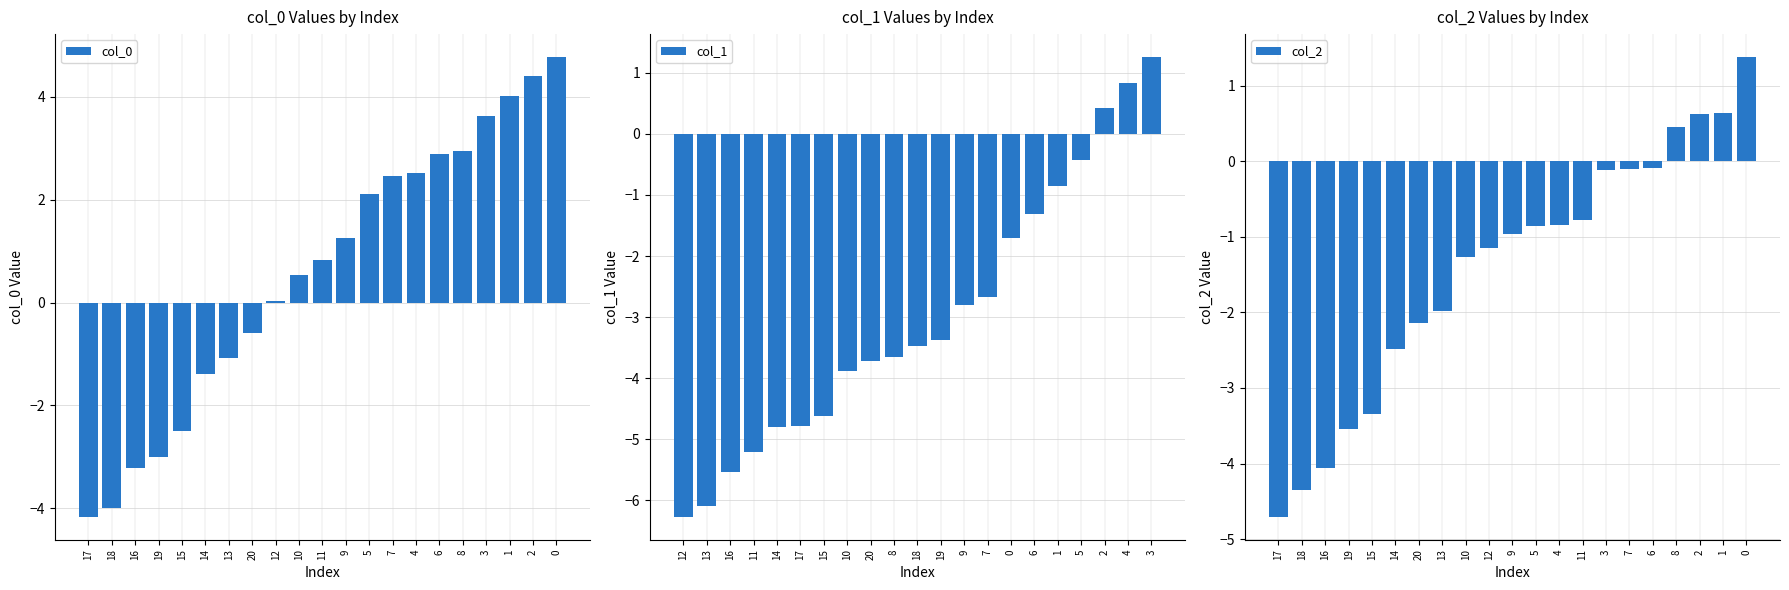

What is the difference between the maximum and second lowest values in the col_1 series?

7.3